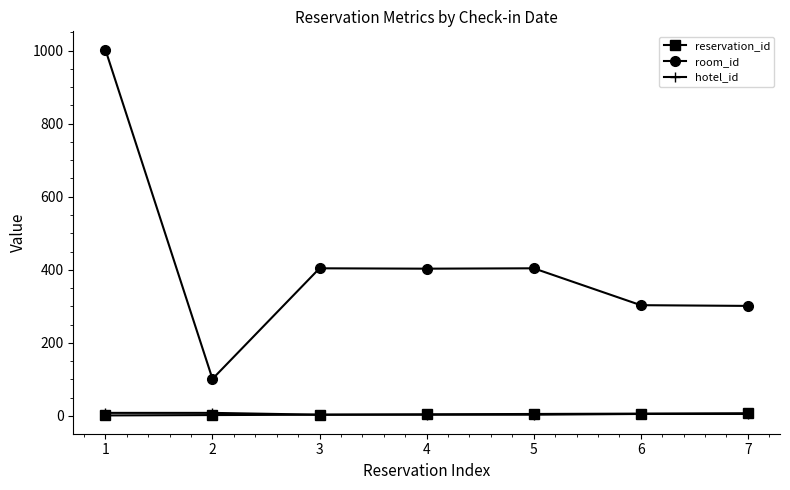

True or false: hotel_id and room_id cross at least once.

False